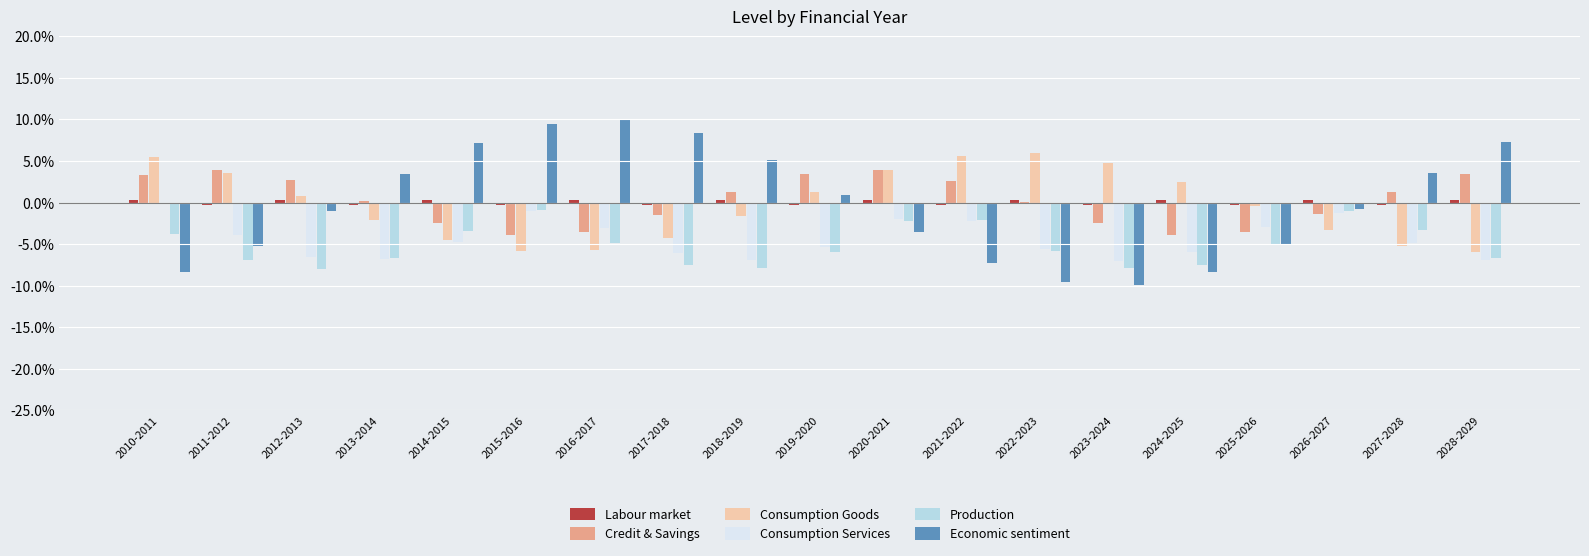

Reading left to right, what are all the values shown in this chart?

Labour market: 2010-2011=0.0	2011-2012=-0.0	2012-2013=0.0	2013-2014=-0.0	2014-2015=0.0	2015-2016=-0.0	2016-2017=0.0	2017-2018=-0.0	2018-2019=0.0	2019-2020=-0.0	2020-2021=0.0	2021-2022=-0.0	2022-2023=0.0	2023-2024=-0.0	2024-2025=0.0	2025-2026=-0.0	2026-2027=0.0	2027-2028=-0.0	2028-2029=0.0
Credit & Savings: 2010-2011=0.0	2011-2012=0.0	2012-2013=0.0	2013-2014=0.0	2014-2015=-0.0	2015-2016=-0.0	2016-2017=-0.0	2017-2018=-0.0	2018-2019=0.0	2019-2020=0.0	2020-2021=0.0	2021-2022=0.0	2022-2023=0.0	2023-2024=-0.0	2024-2025=-0.0	2025-2026=-0.0	2026-2027=-0.0	2027-2028=0.0	2028-2029=0.0
Consumption Goods: 2010-2011=0.1	2011-2012=0.0	2012-2013=0.0	2013-2014=-0.0	2014-2015=-0.0	2015-2016=-0.1	2016-2017=-0.1	2017-2018=-0.0	2018-2019=-0.0	2019-2020=0.0	2020-2021=0.0	2021-2022=0.1	2022-2023=0.1	2023-2024=0.0	2024-2025=0.0	2025-2026=-0.0	2026-2027=-0.0	2027-2028=-0.1	2028-2029=-0.1
Consumption Services: 2010-2011=0.0	2011-2012=-0.0	2012-2013=-0.1	2013-2014=-0.1	2014-2015=-0.0	2015-2016=-0.0	2016-2017=-0.0	2017-2018=-0.1	2018-2019=-0.1	2019-2020=-0.1	2020-2021=-0.0	2021-2022=-0.0	2022-2023=-0.1	2023-2024=-0.1	2024-2025=-0.1	2025-2026=-0.0	2026-2027=-0.0	2027-2028=-0.0	2028-2029=-0.1
Production: 2010-2011=-0.0	2011-2012=-0.1	2012-2013=-0.1	2013-2014=-0.1	2014-2015=-0.0	2015-2016=-0.0	2016-2017=-0.0	2017-2018=-0.1	2018-2019=-0.1	2019-2020=-0.1	2020-2021=-0.0	2021-2022=-0.0	2022-2023=-0.1	2023-2024=-0.1	2024-2025=-0.1	2025-2026=-0.0	2026-2027=-0.0	2027-2028=-0.0	2028-2029=-0.1
Economic sentiment: 2010-2011=-0.1	2011-2012=-0.1	2012-2013=-0.0	2013-2014=0.0	2014-2015=0.1	2015-2016=0.1	2016-2017=0.1	2017-2018=0.1	2018-2019=0.1	2019-2020=0.0	2020-2021=-0.0	2021-2022=-0.1	2022-2023=-0.1	2023-2024=-0.1	2024-2025=-0.1	2025-2026=-0.1	2026-2027=-0.0	2027-2028=0.0	2028-2029=0.1